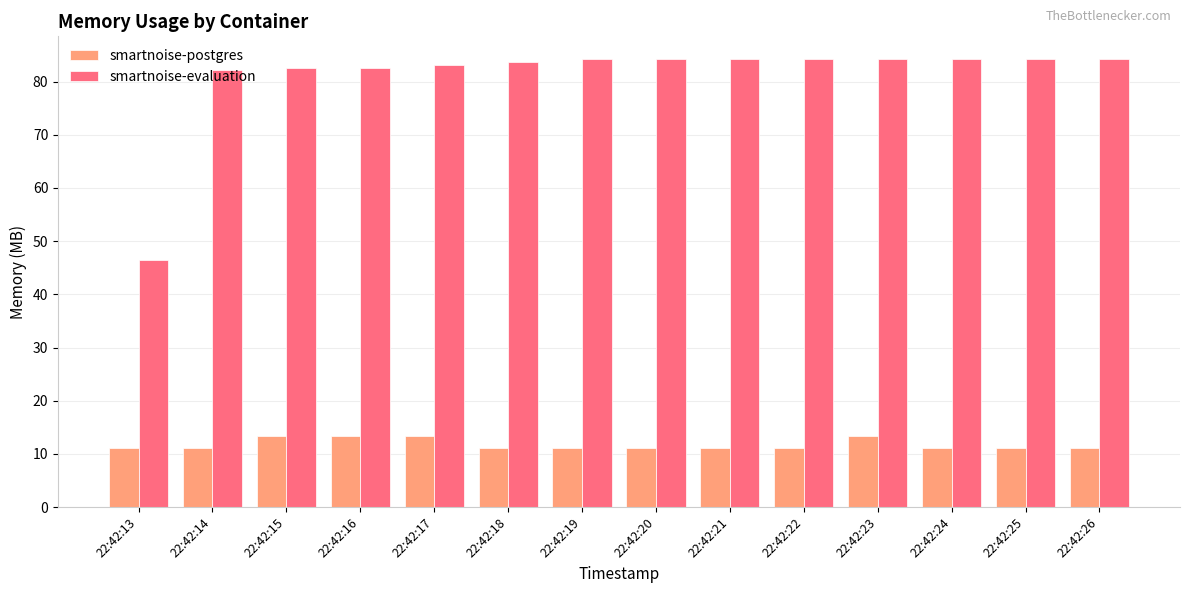

What is the value of the smartnoise-postgres bar at the 13th from the left?

11.1